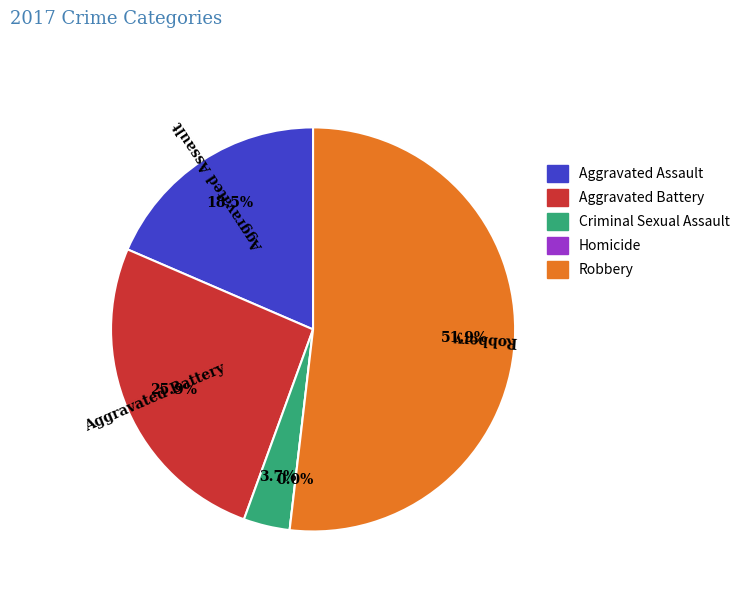

Is it true that Homicide is 0% of the pie?

True